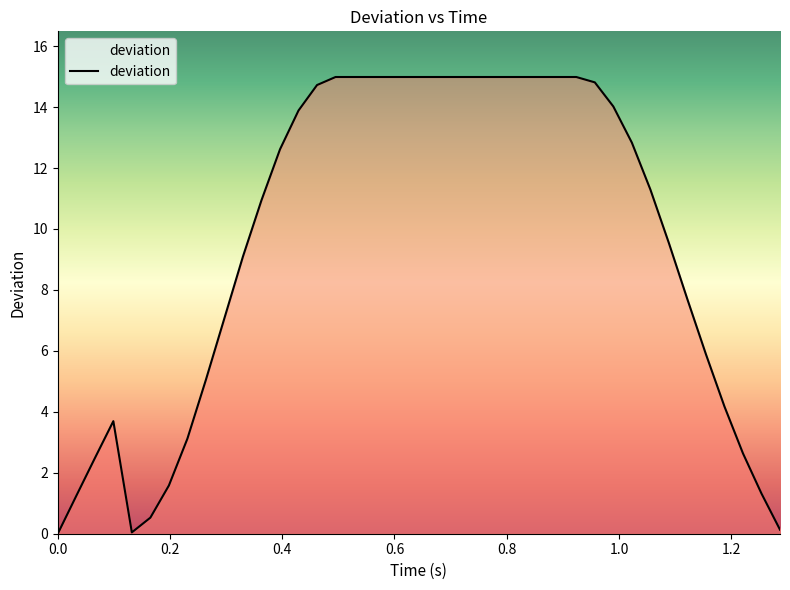

What is the difference between the maximum and minimum values?

15.0